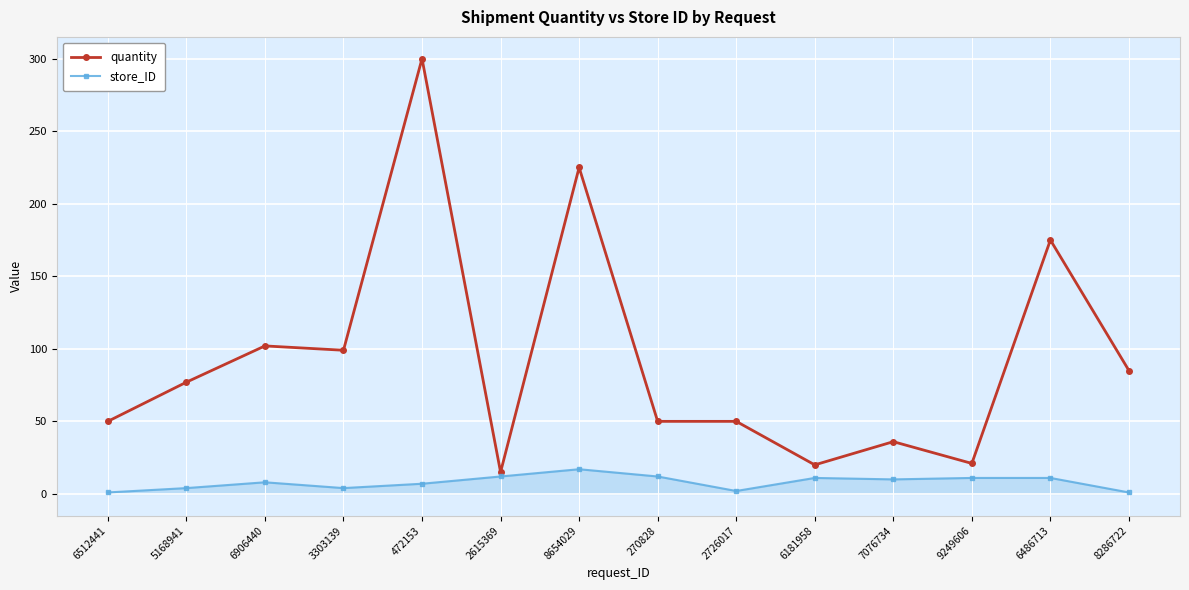

The quantity series shows 31 at 9249606. True or false?

False